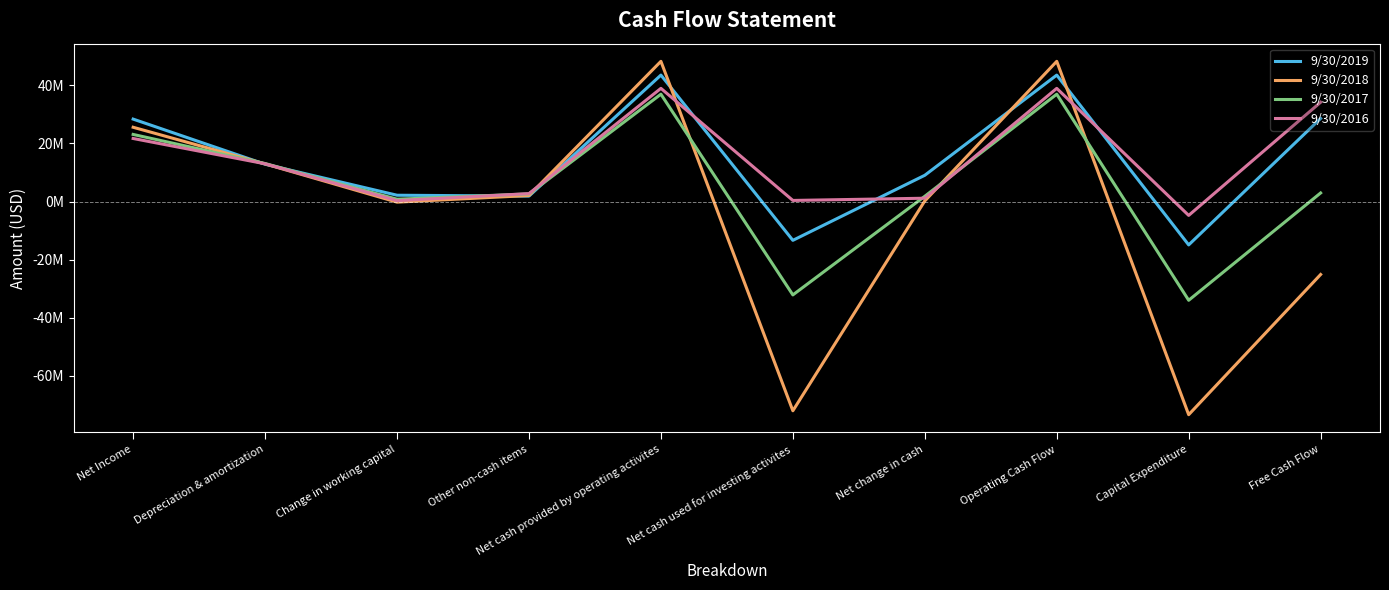

At Change in working capital, list the series in order from smallest to largest.

9/30/2018, 9/30/2016, 9/30/2017, 9/30/2019